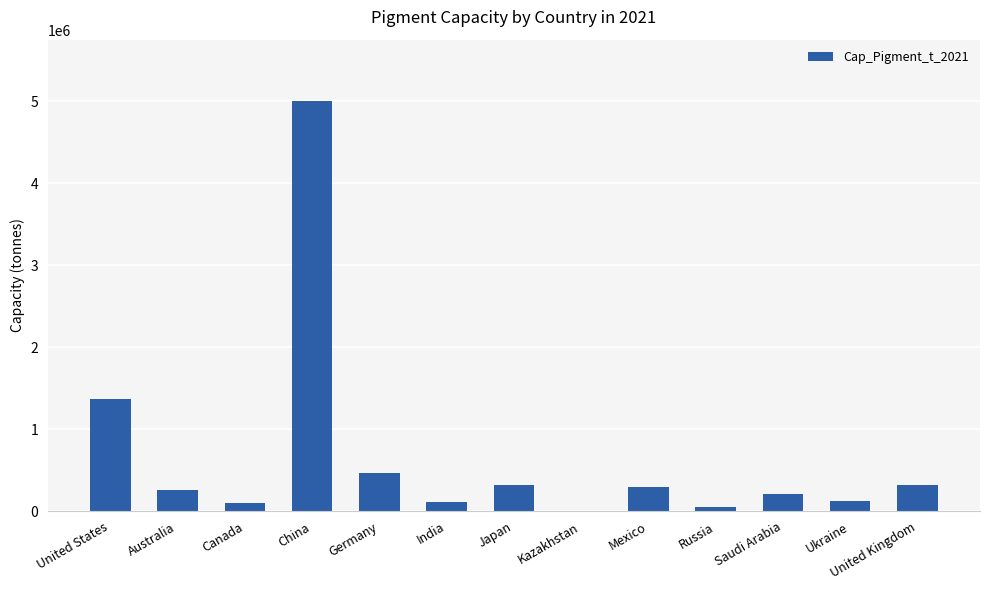

Which label corresponds to the largest value in the chart?

China